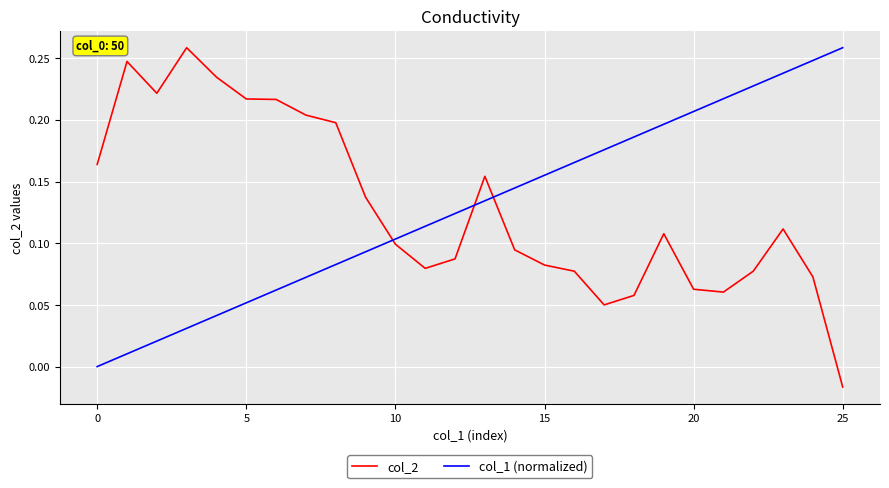

How many intersections are there between col_1 (normalized) and col_2?

3